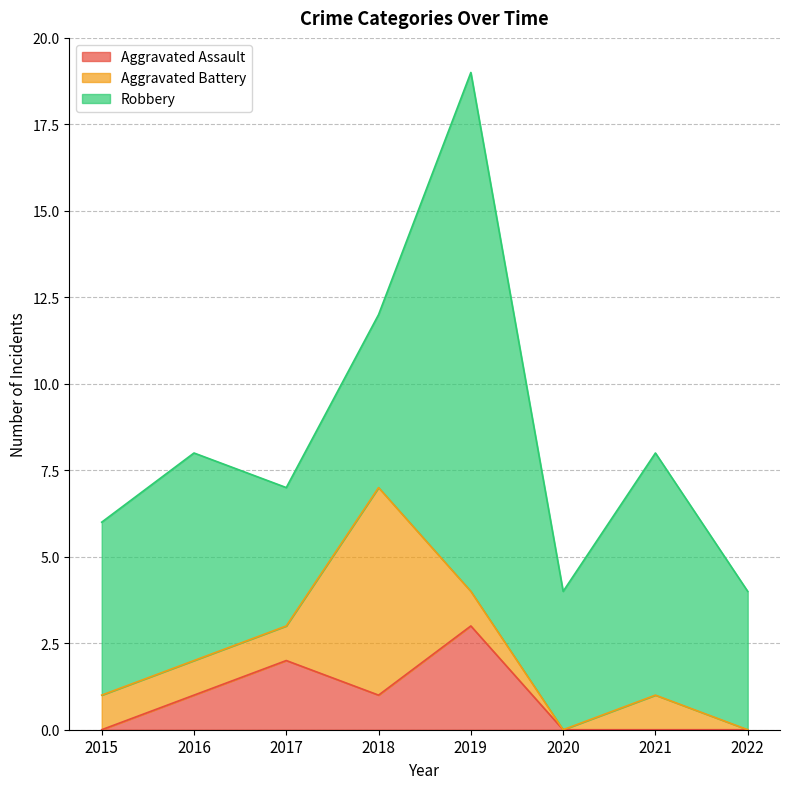

Which has a higher value, 2015 or 2019?

2019